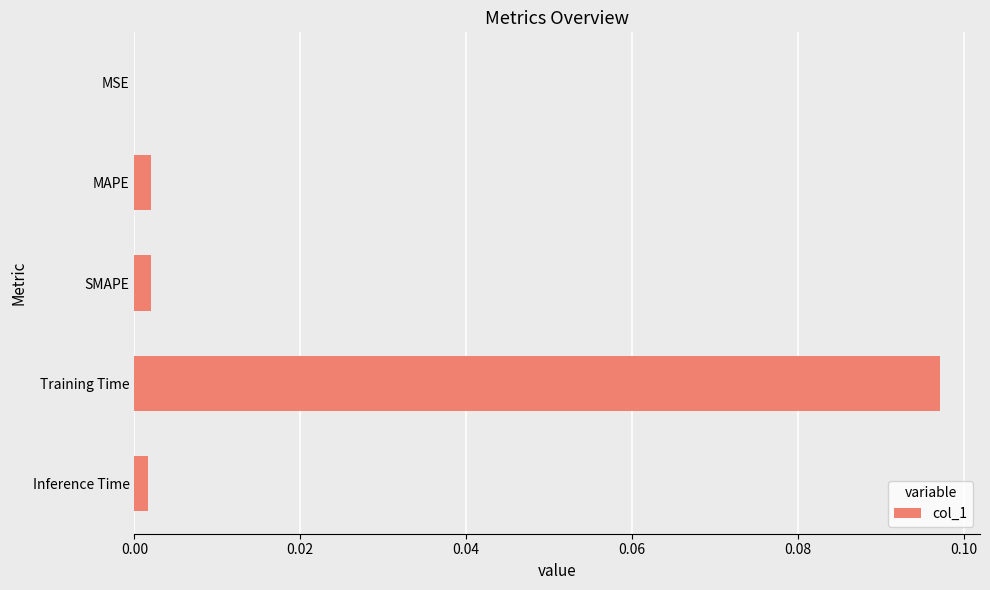

True or false: the data shows 0.0 at SMAPE.

True